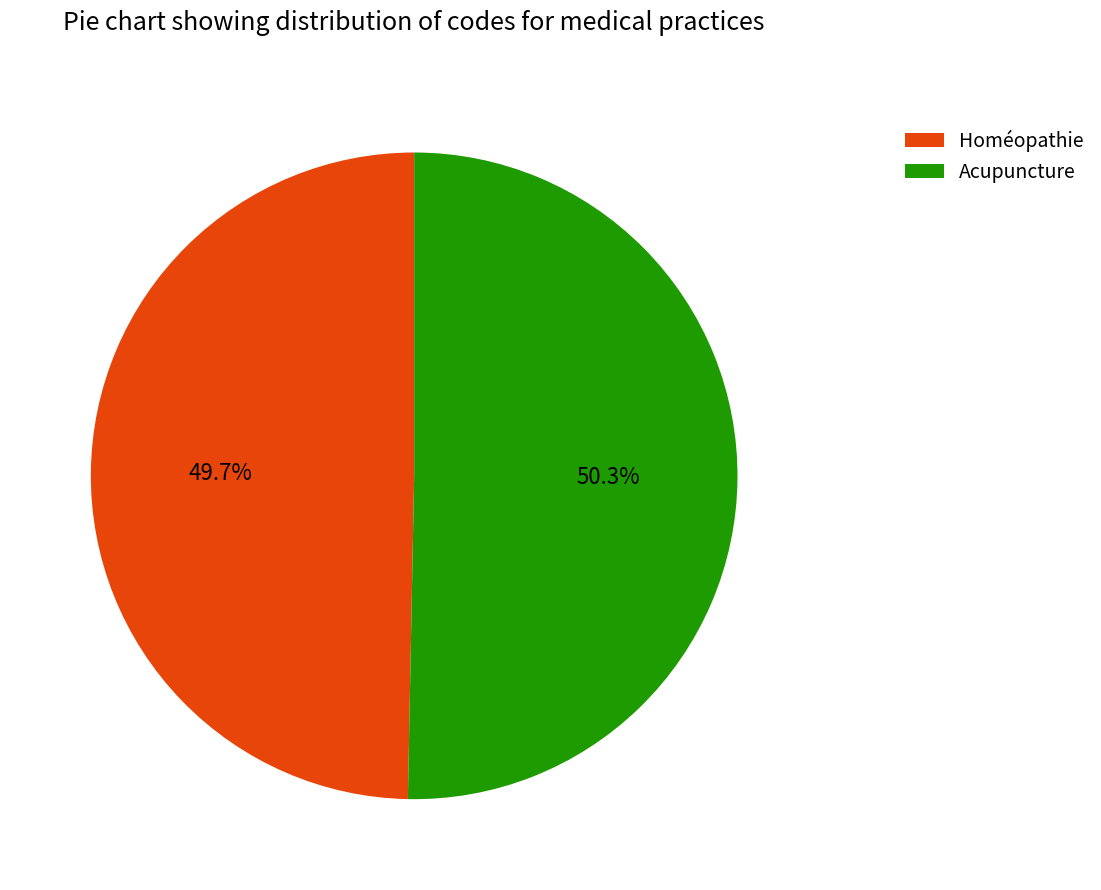

To the nearest percent, what portion does Homéopathie represent?

50%